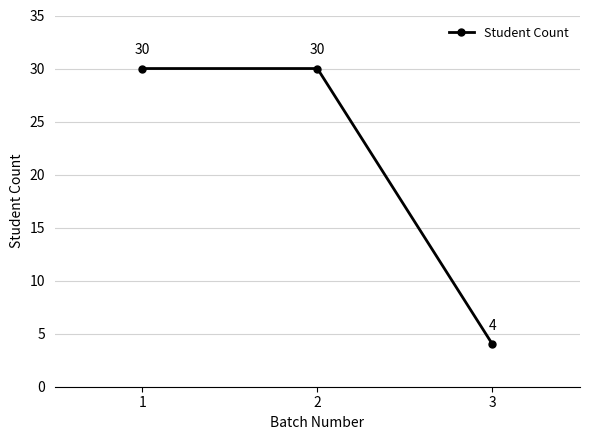

Count the values in the range 4 to 30.

3